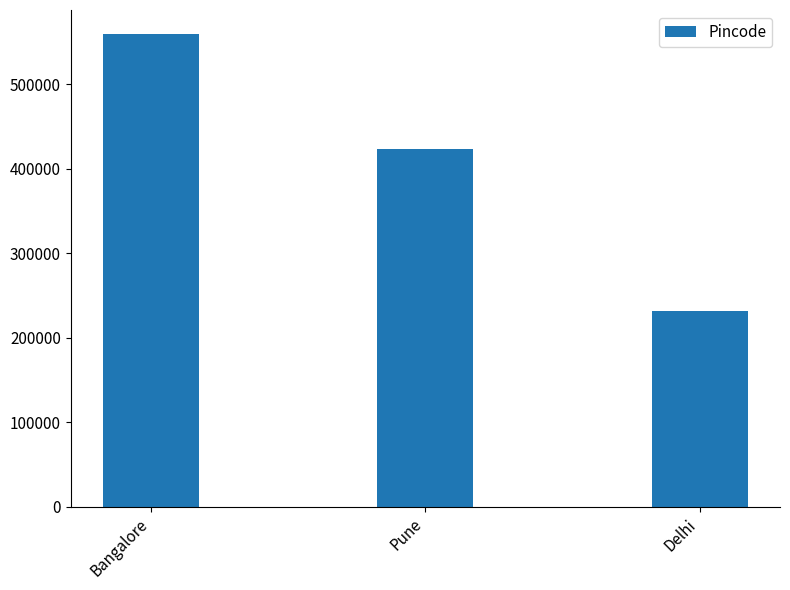

At which category does the chart reach its peak across all series?

Bangalore